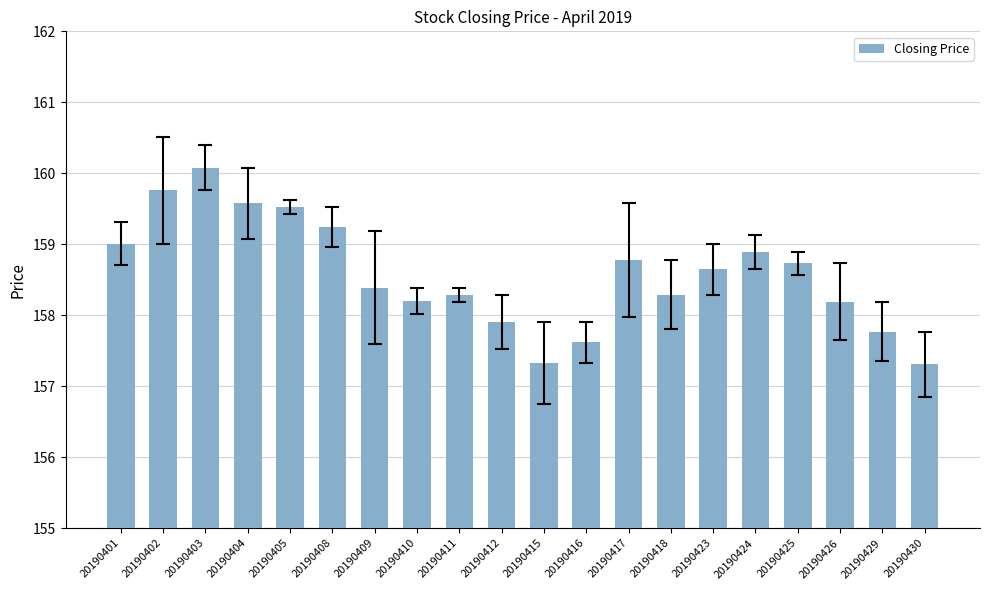

What is the approximate value at 20190403?

160.1